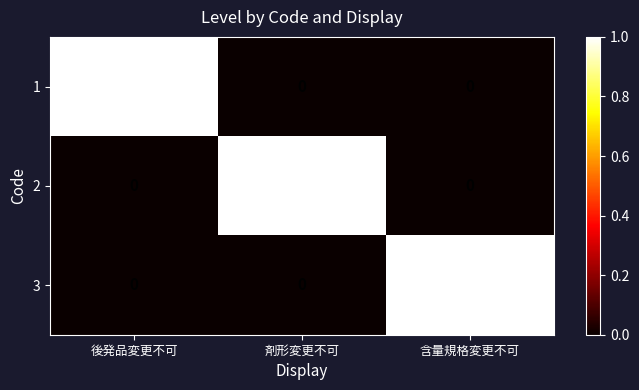

How many 2 values are between 0 and 1?

3